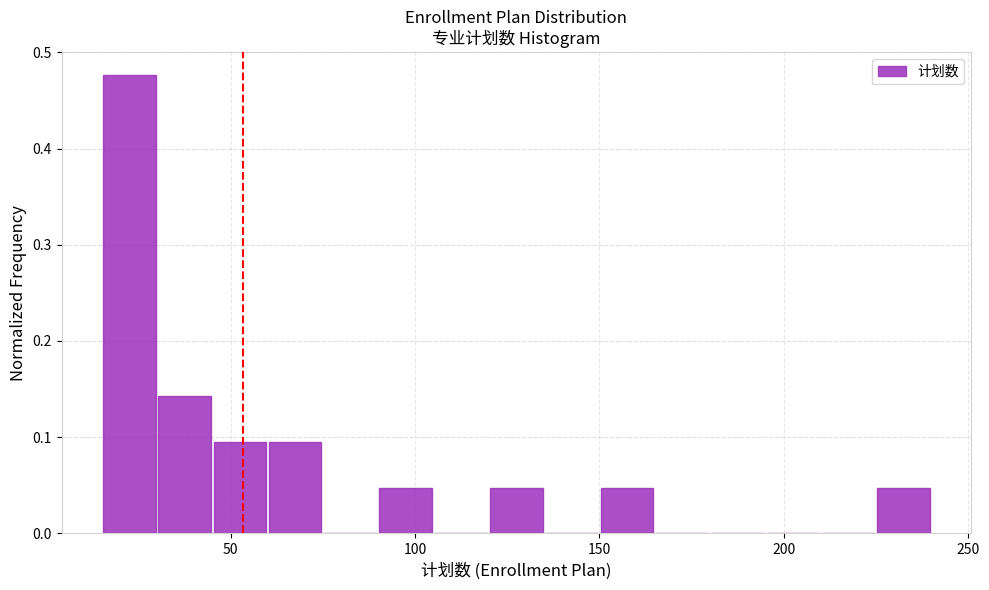

Around what value on the x-axis is the tallest bar? Give the approximate position of its centre, as read against the axis.

25